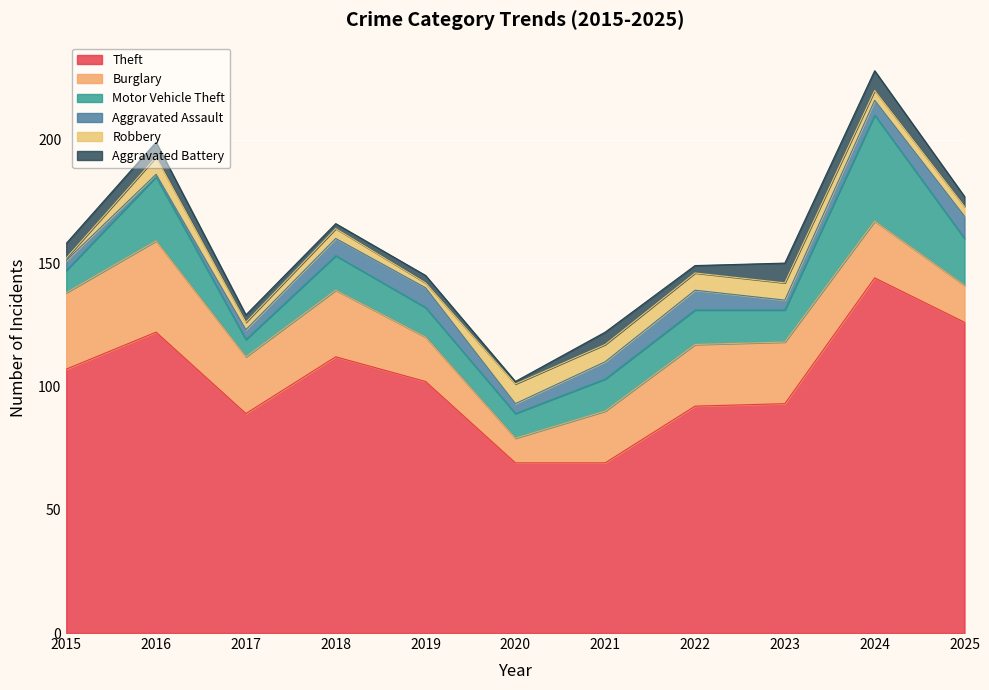

The Aggravated Assault series shows 7 at 2021. True or false?

True